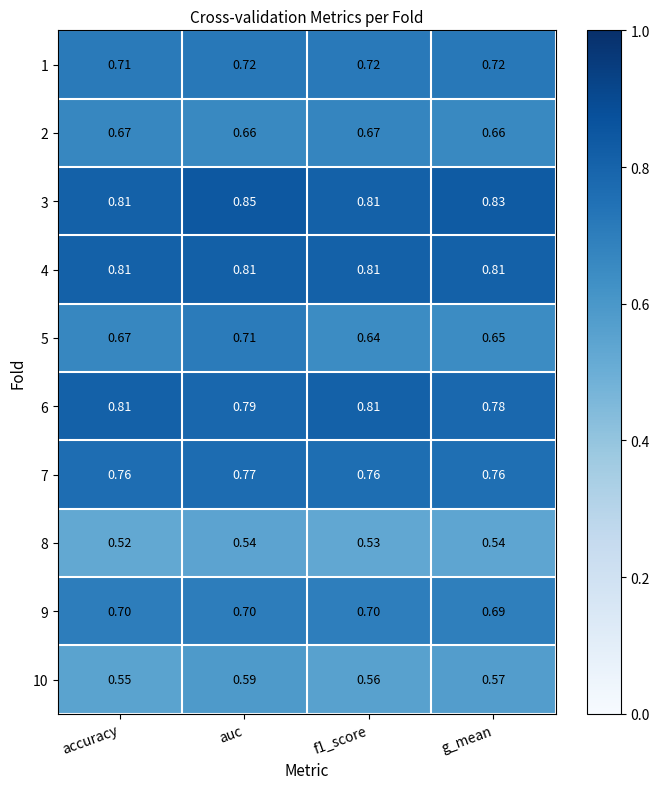

Which label corresponds to the smallest value in the chart?

accuracy